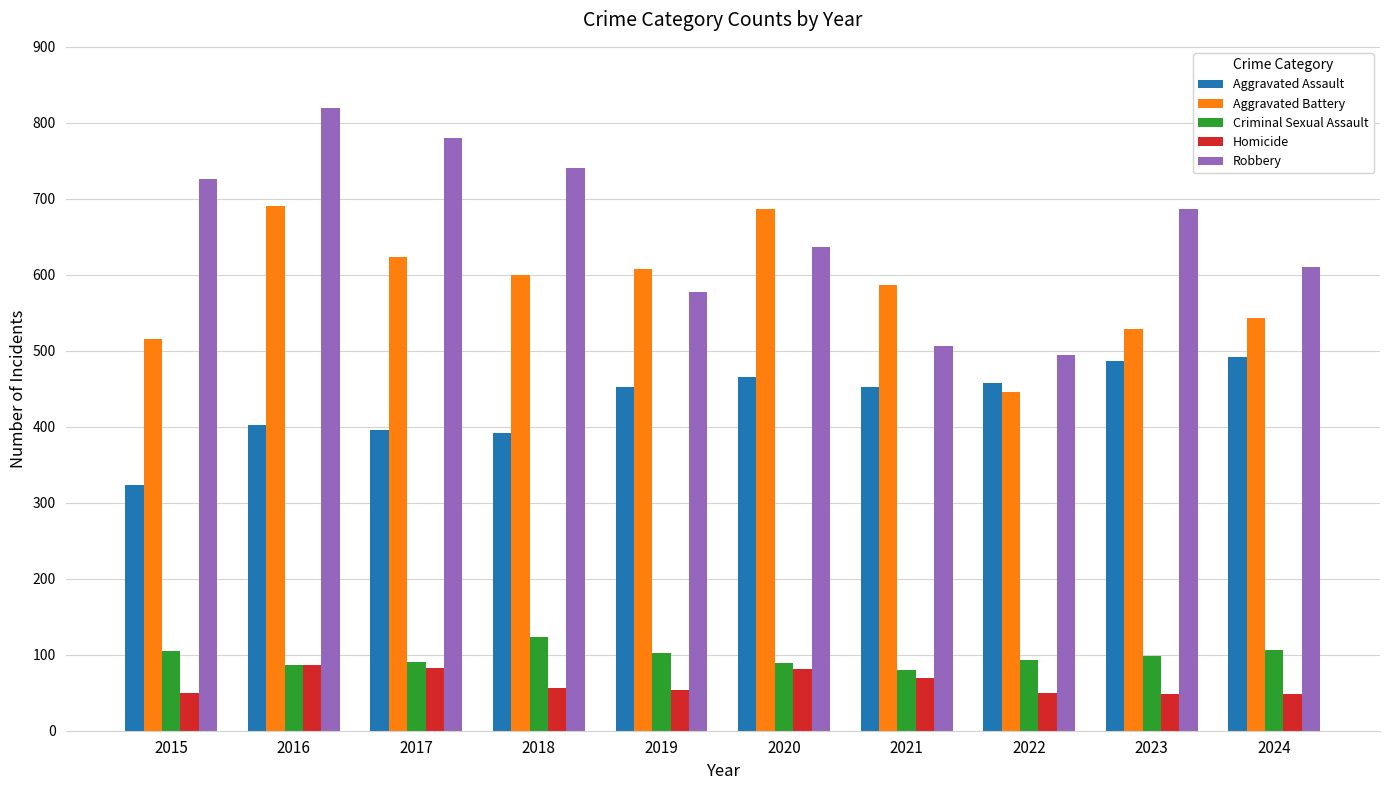

The value of Robbery at 2019 is 577. True or false?

True